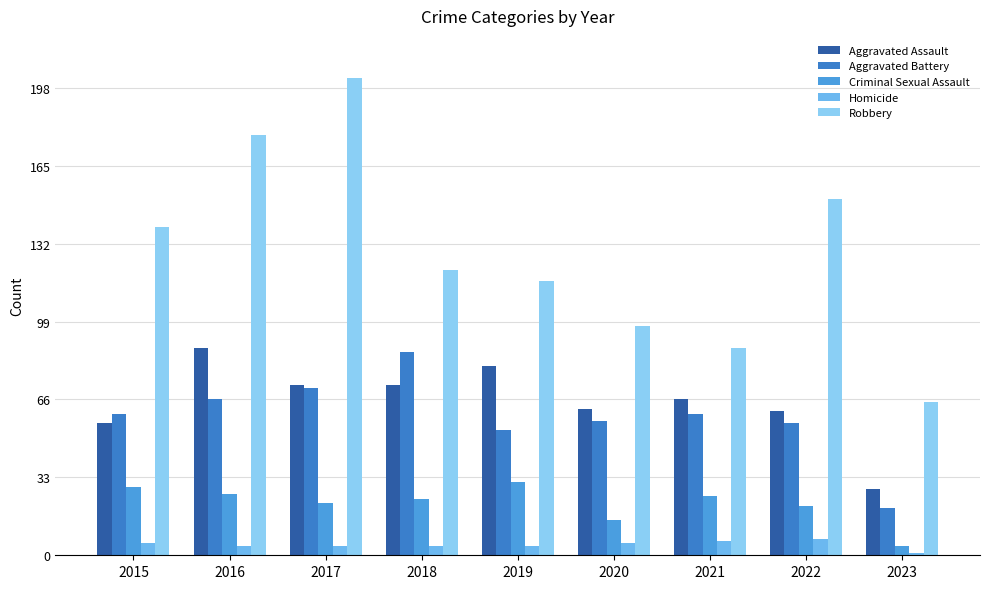

How many bars are there in each group?

5